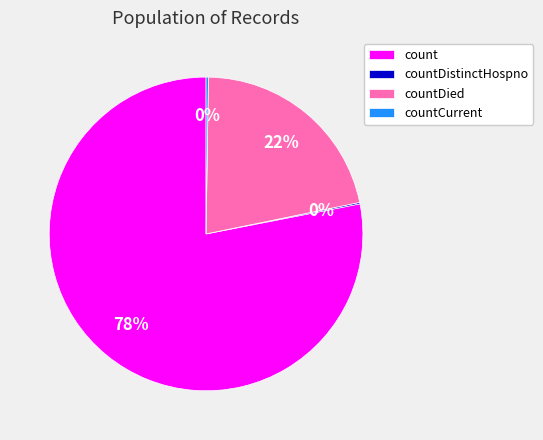

The countDied slice represents 22% of the pie. True or false?

True